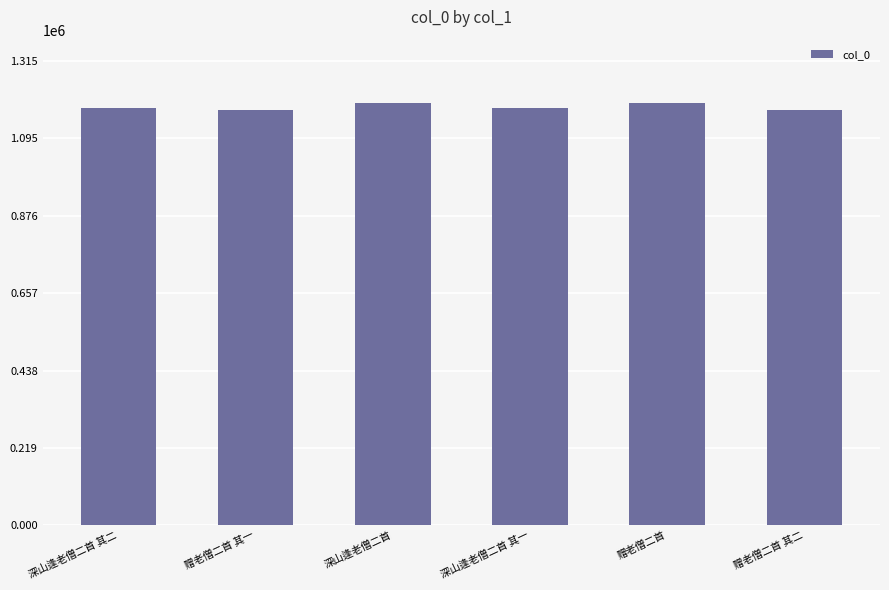

What is the approximate value at 赠老僧二首, to the nearest 50?

1194850